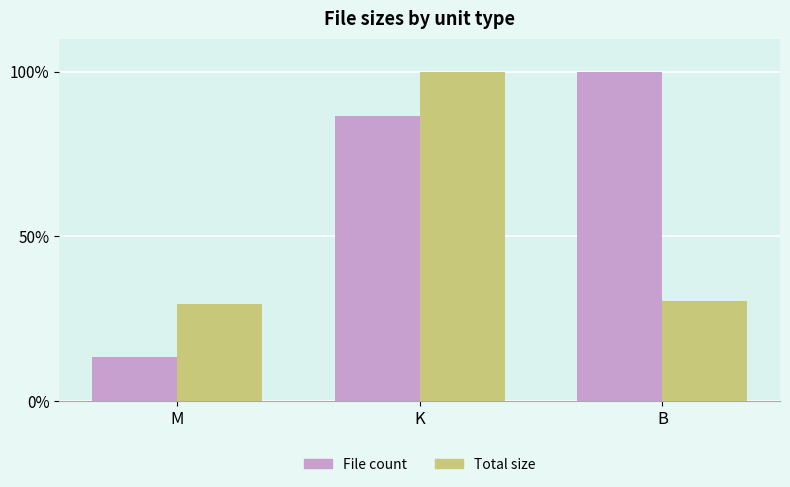

How many series are shown in this chart?

2